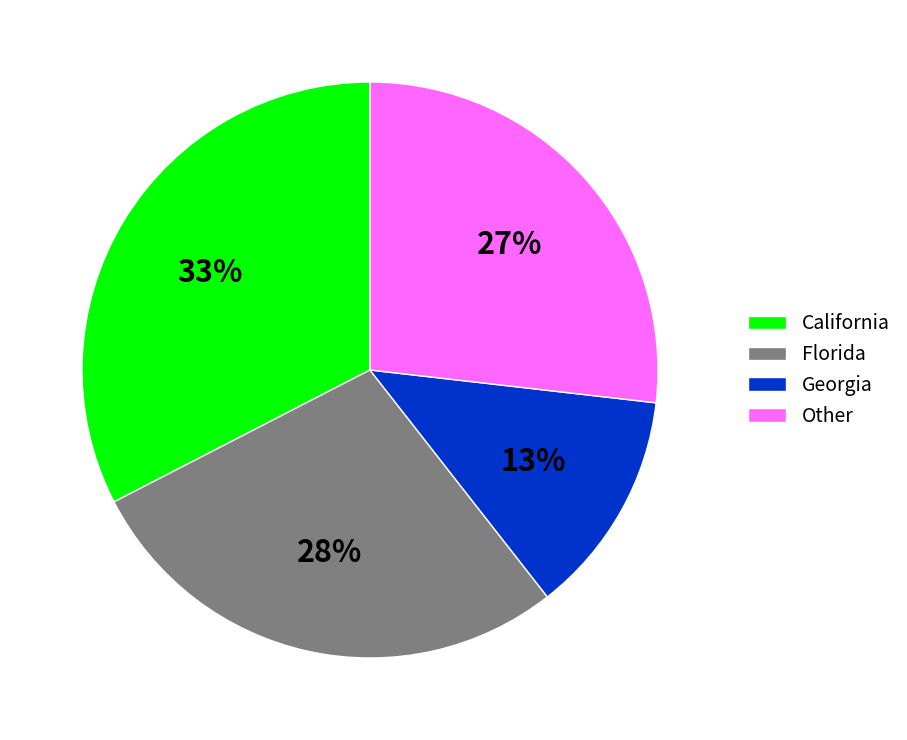

How many segments does this pie chart have?

4